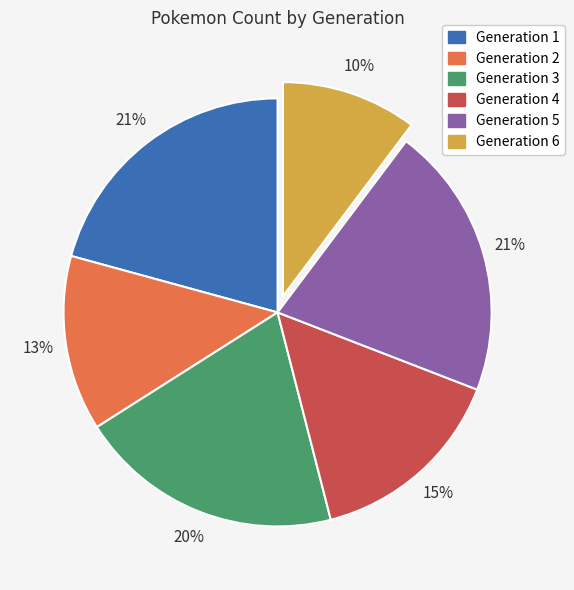

Is Generation 6 the majority of the pie?

No